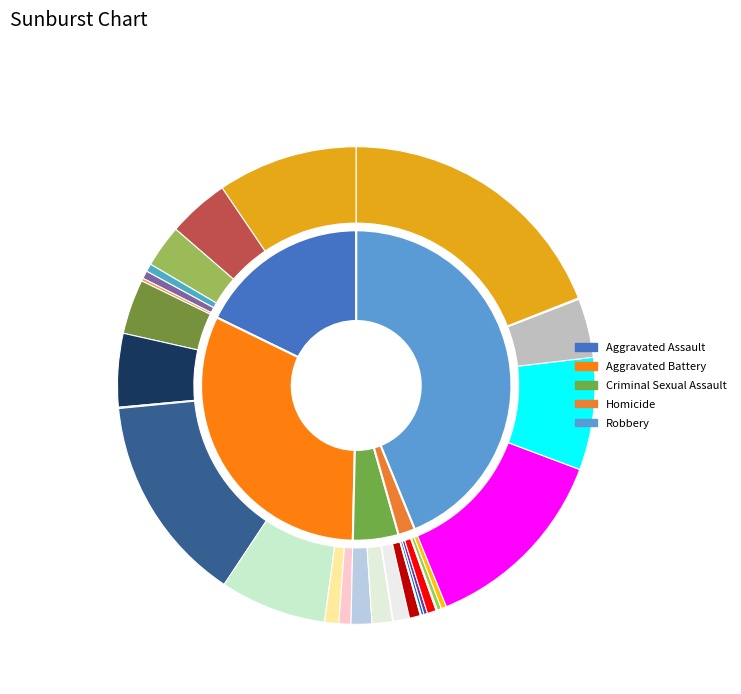

What is the change in value from Criminal Sexual Assault to Robbery?

+222